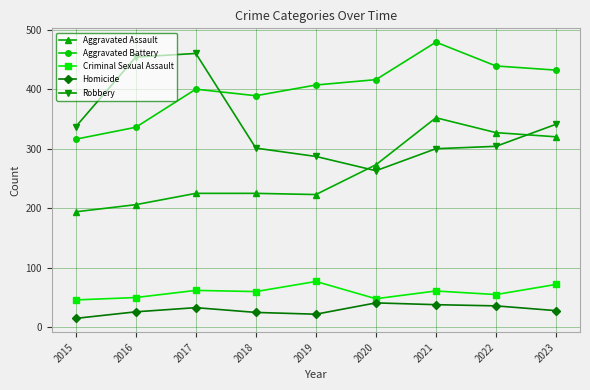

Read the Aggravated Battery value at 2023, to the nearest 5.

430